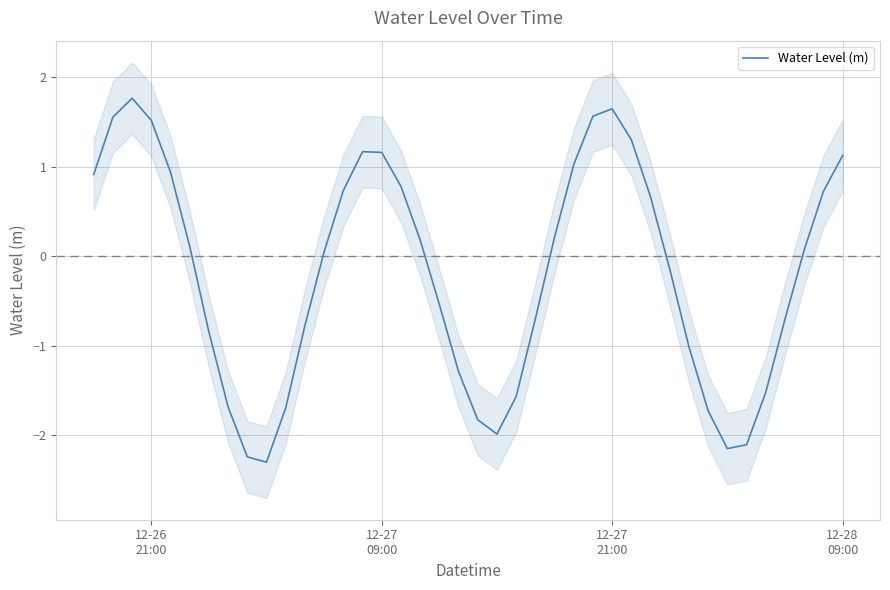

How many points are lower than both their immediate neighbors (excluding endpoints)?

3